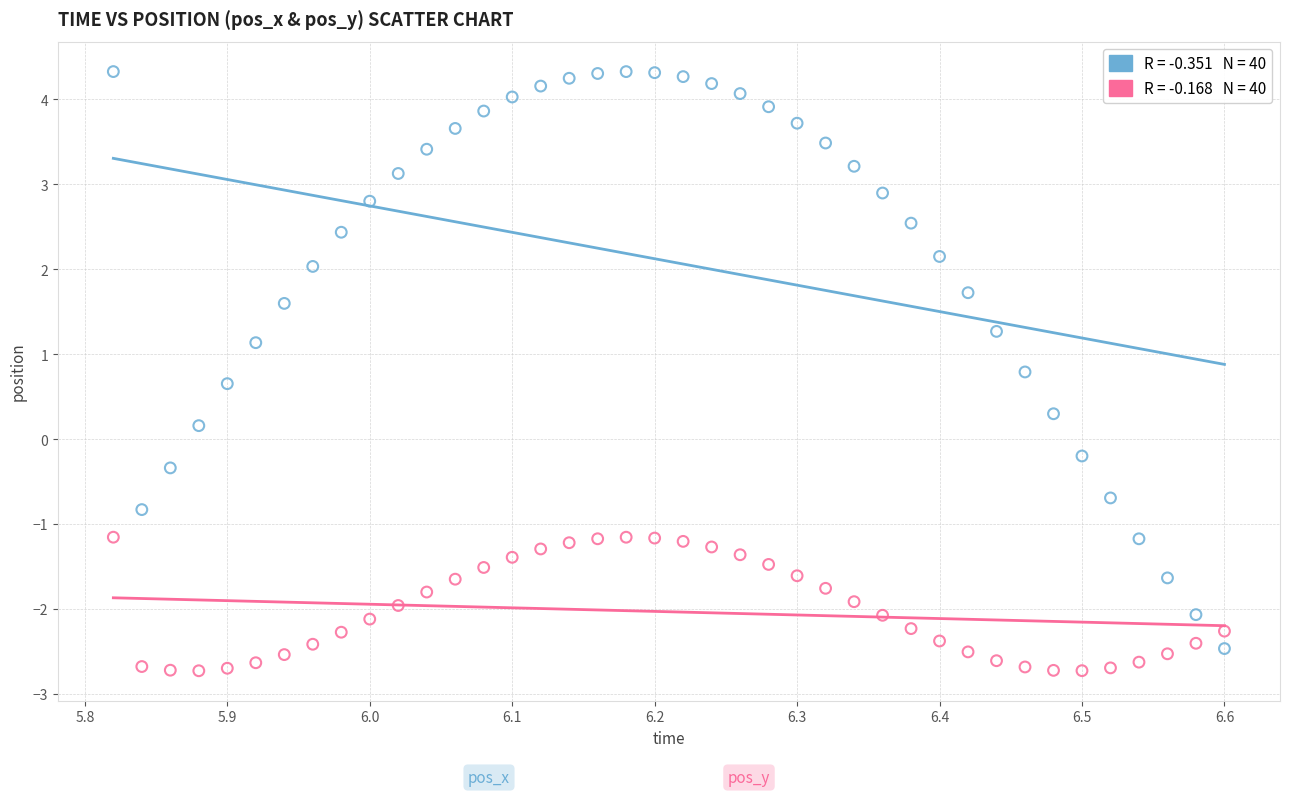

Across all data points, what is the range of Y values (max minus min)?

7.1